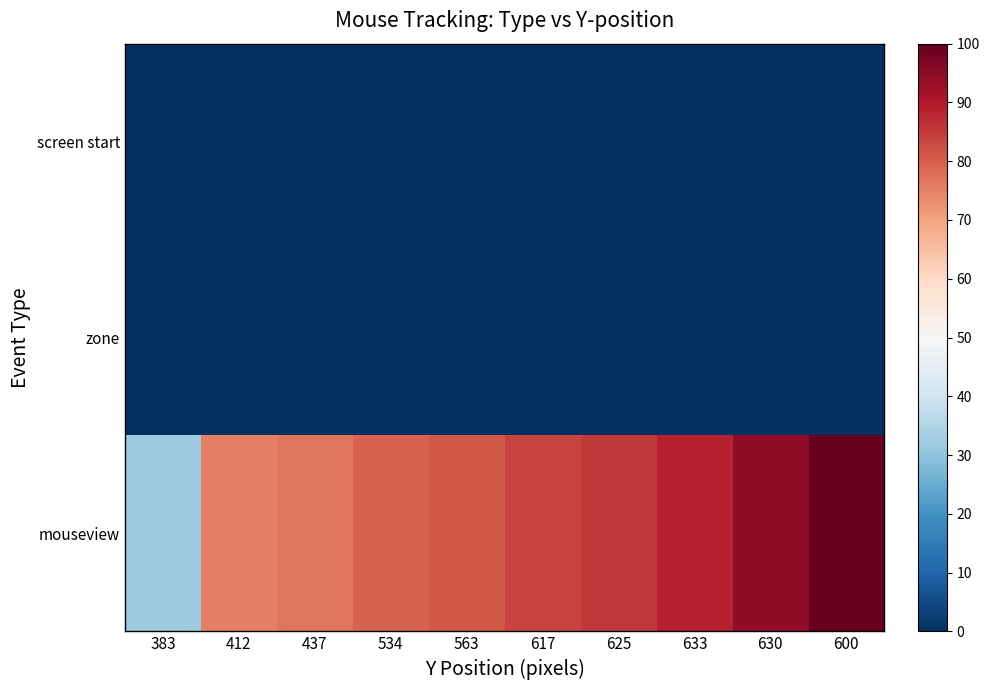

Reading left to right, extract all data points from this chart.

screen start: 383=0.0	412=0.0	437=0.0	534=0.0	563=0.0	617=0.0	625=0.0	633=0.0	630=0.0	600=0.0
zone: 383=0.0	412=0.0	437=0.0	534=0.0	563=0.0	617=0.0	625=0.0	633=0.0	630=0.0	600=0.0
mouseview: 383=32.4	412=75.1	437=76.6	534=79.6	563=81.1	617=83.9	625=85.4	633=88.4	630=94.2	600=100.0